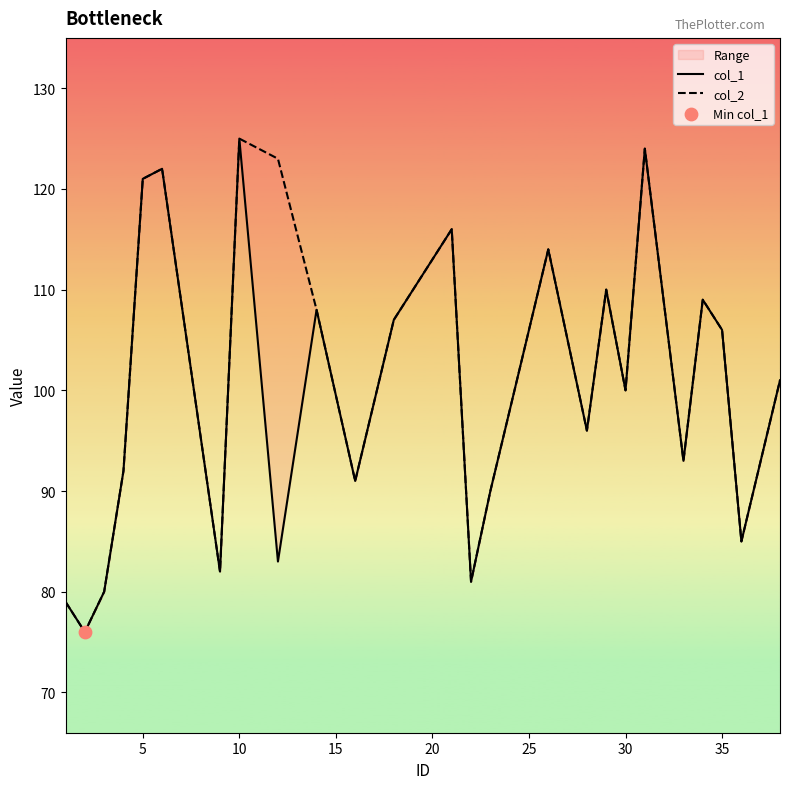

Which series contains the lowest Y value?

col_1